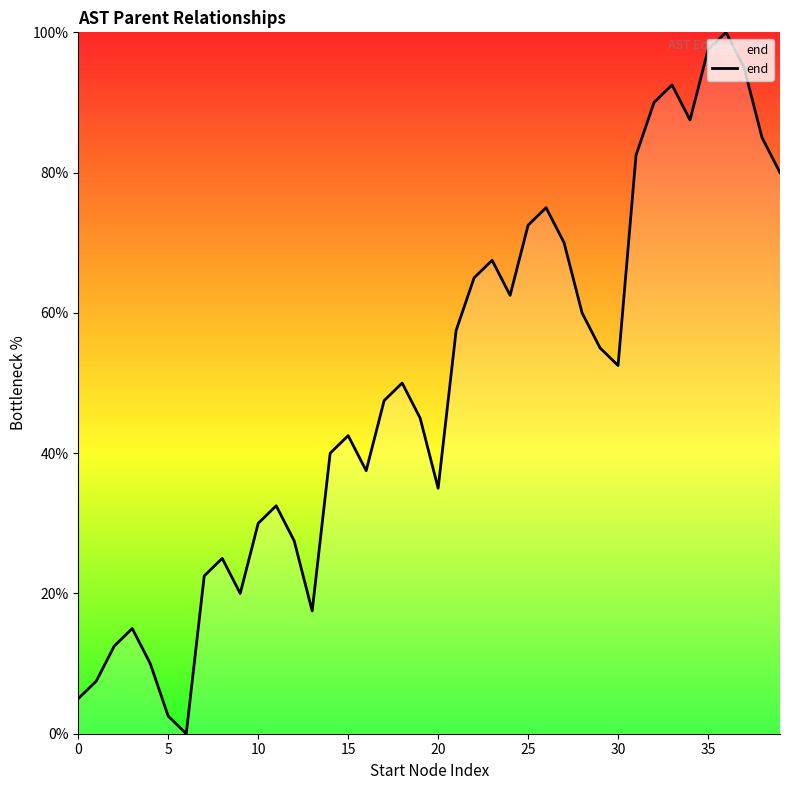

What is the difference between the maximum and minimum values?

100.0